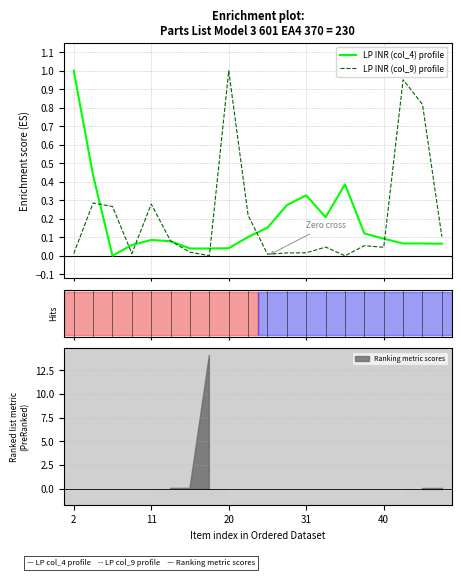

Rank the series by their average value, from highest to lowest.

LP INR (col_9) profile, LP INR (col_4) profile